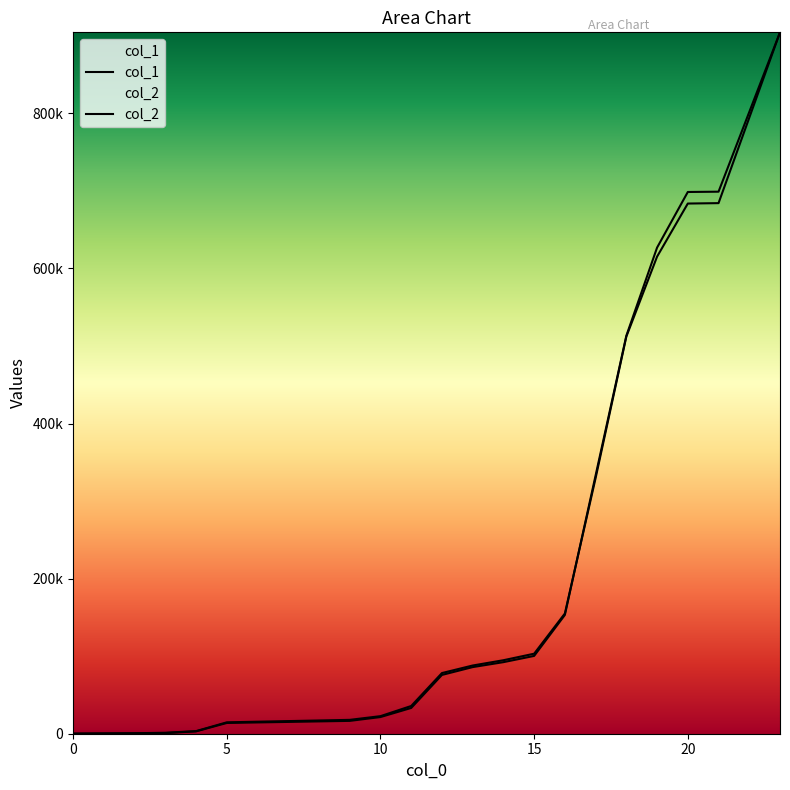

Where is col_2 nearest to the value 452268?

18